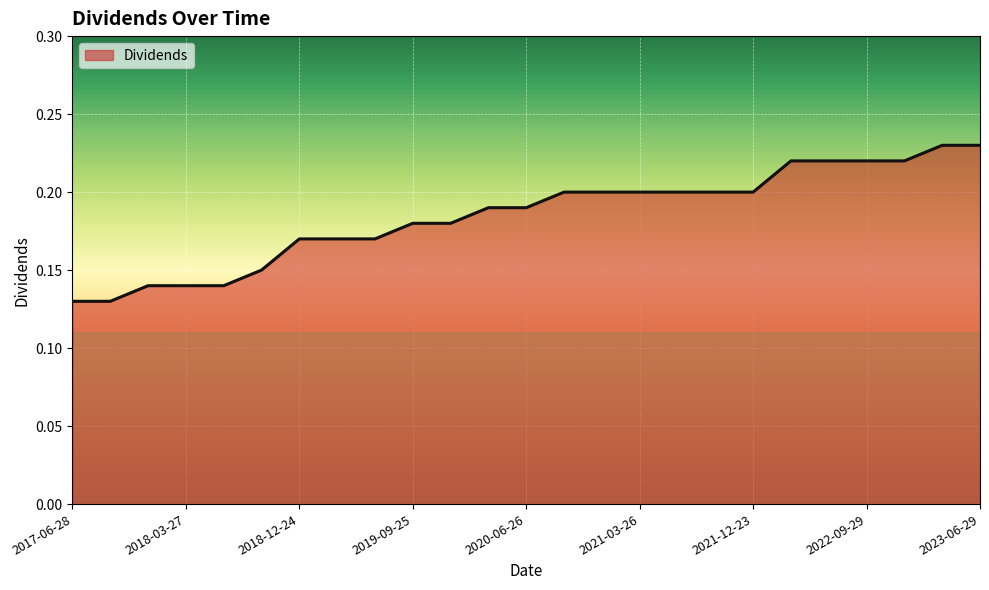

The chart shows a value of 0.2 at 2021-12-23. True or false?

True